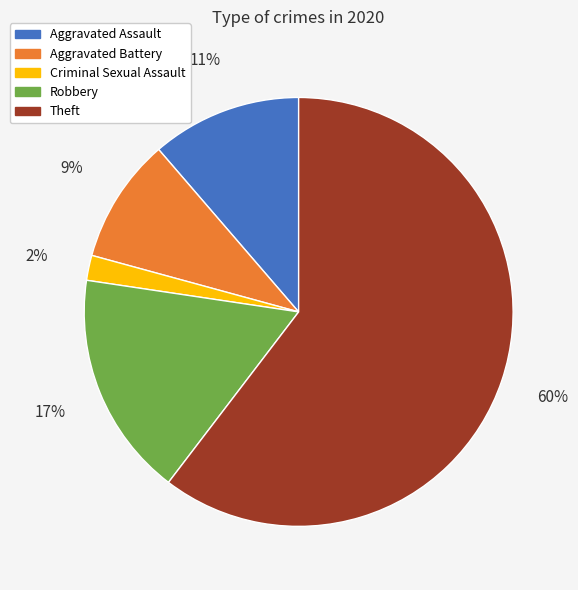

To the nearest percent, what is the average slice percentage?

20%